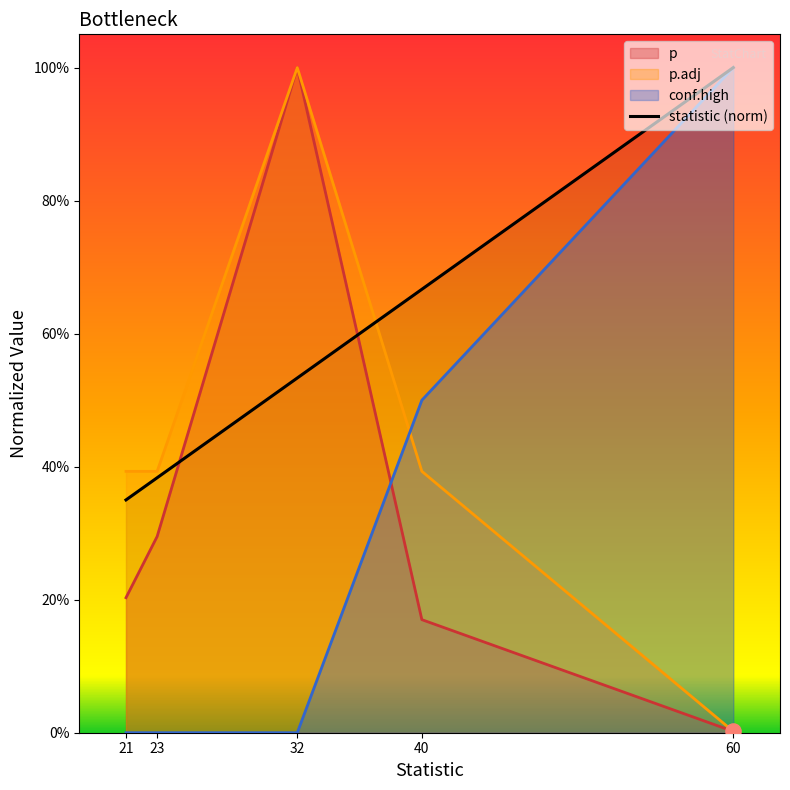

What is the change in value from 23 to 32?

+0.1